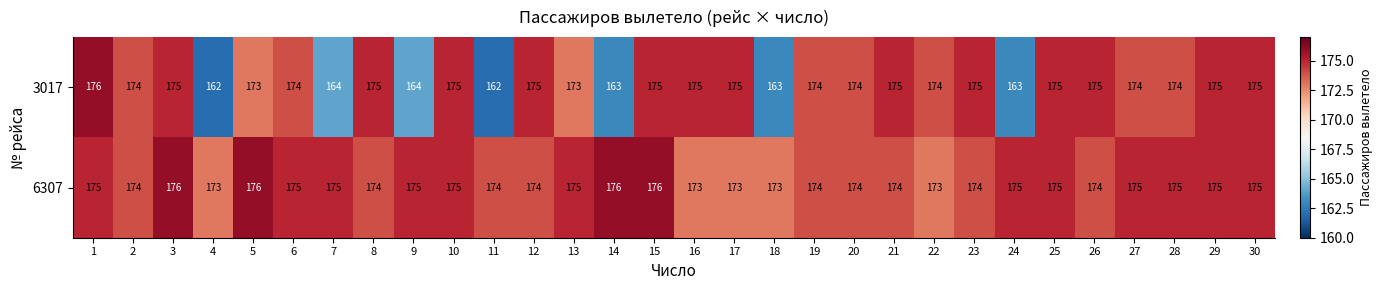

What is the minimum value shown in the chart?

162